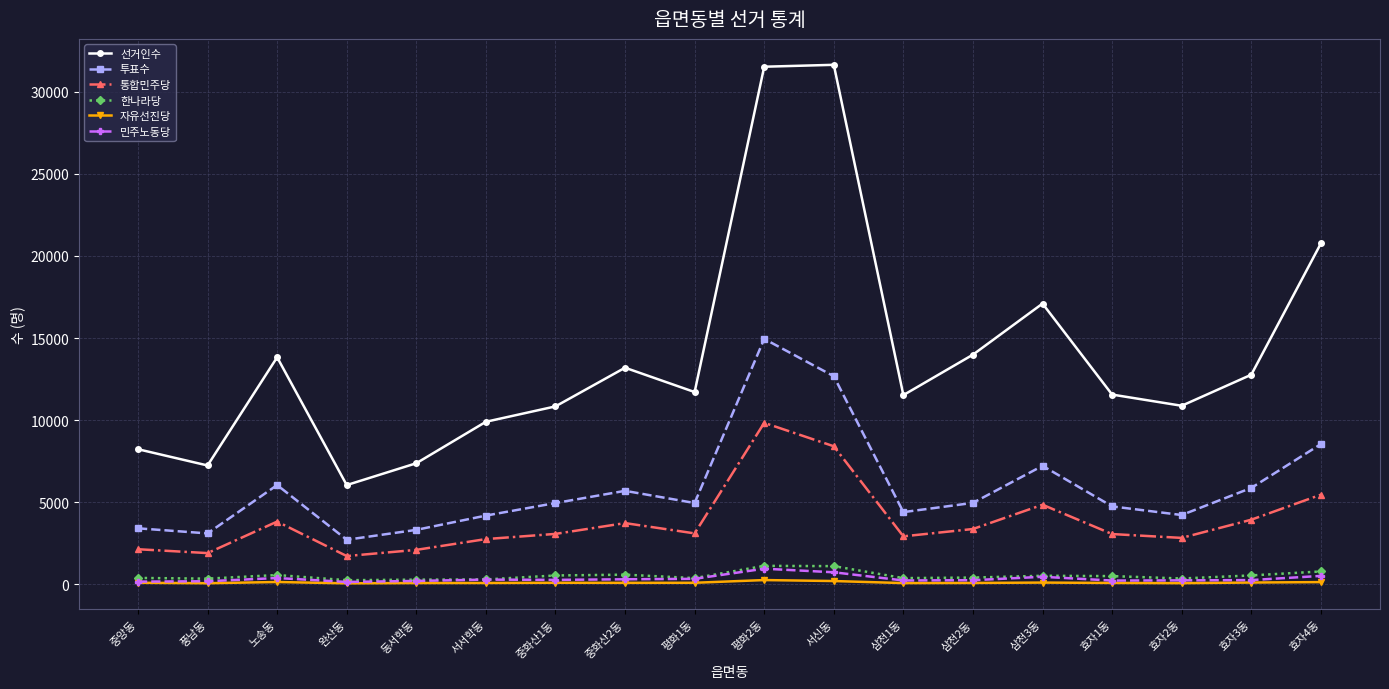

What is the label of the 5th point from the left?

동서학동